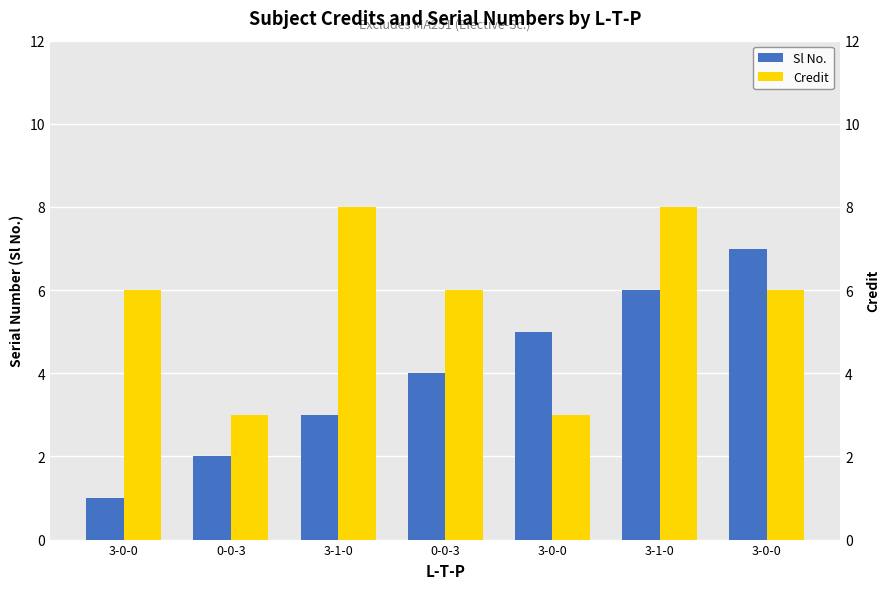

Which series has the largest total across all categories?

Credit